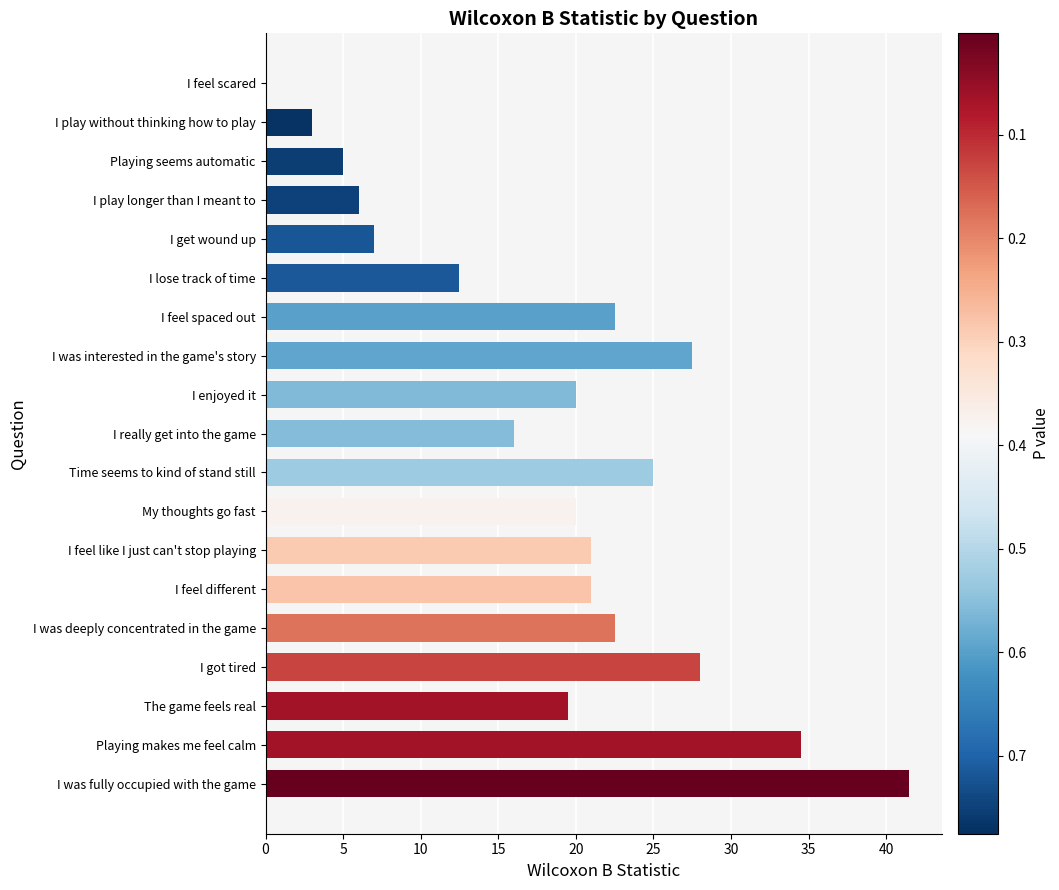

What is the sum of the values at I was interested in the game's story and I feel spaced out?

50.0